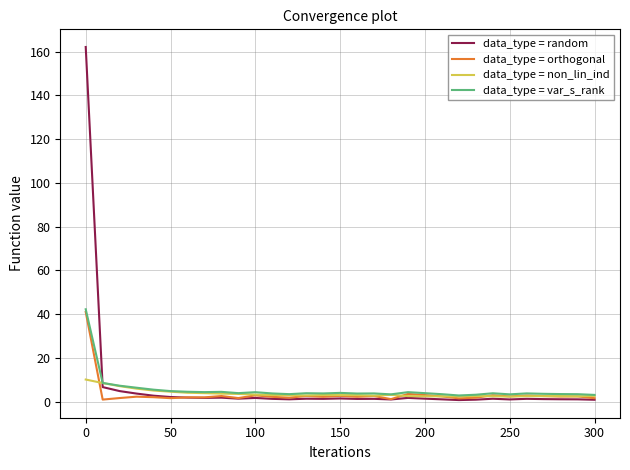

What is the greatest value displayed?

162.1